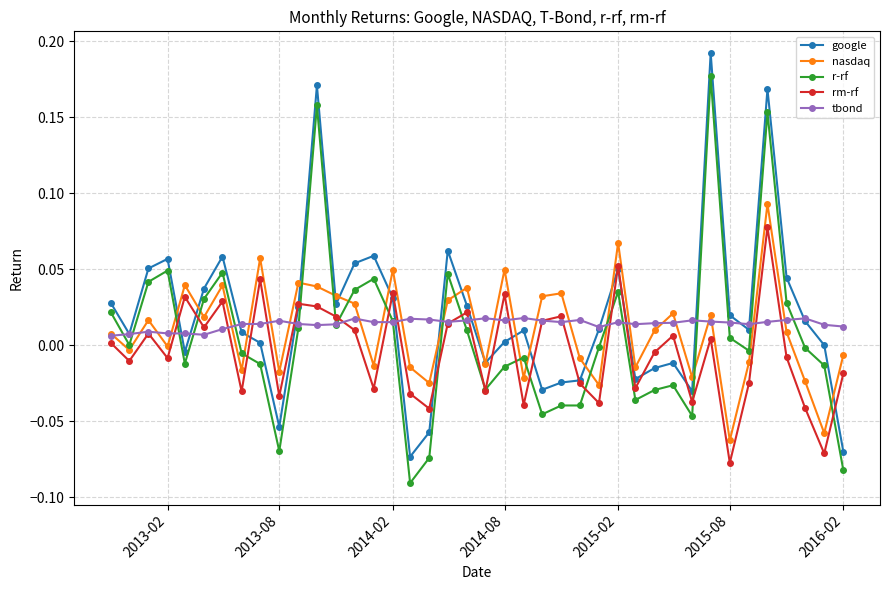

Rank the series by their maximum value, from lowest to highest.

tbond, rm-rf, nasdaq, r-rf, google